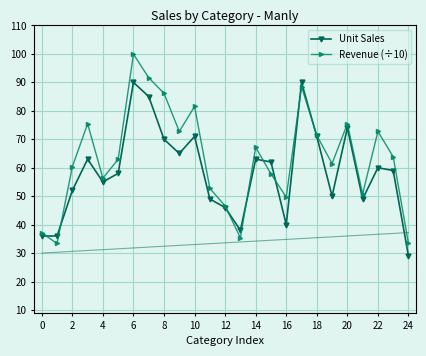

List the series in order of their peak value, highest first.

Revenue (÷10), Unit Sales